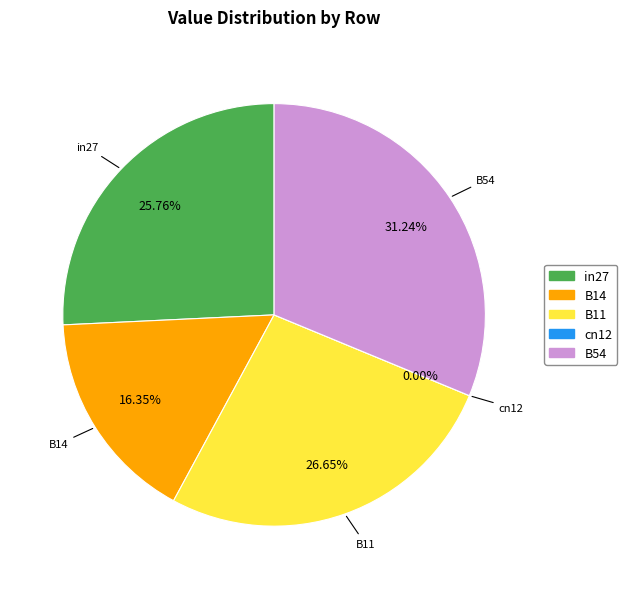

How many slices are in this pie chart?

5